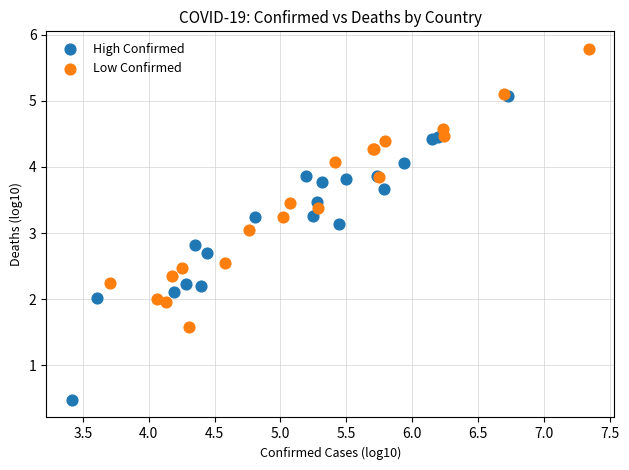

Which series contains the lowest Y value?

High Confirmed